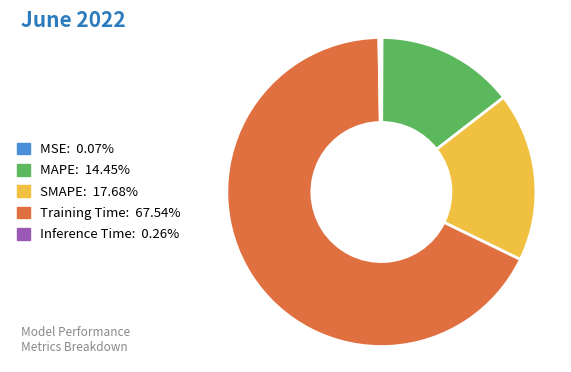

What is the largest slice in the pie chart?

Training Time